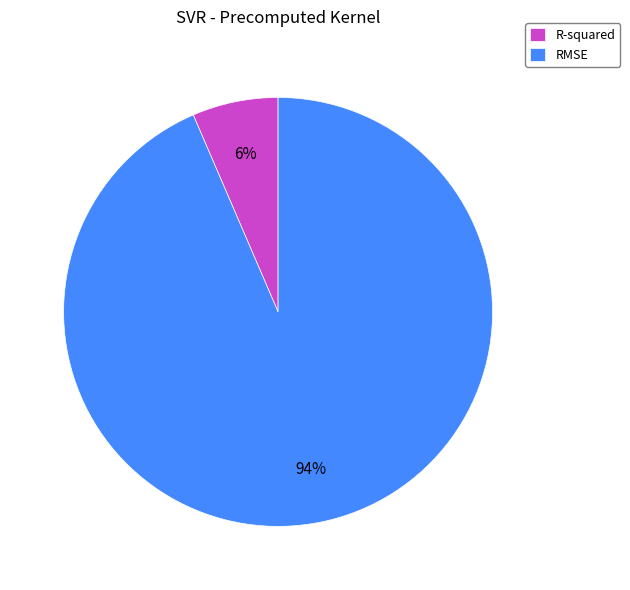

Which slice is the largest?

RMSE